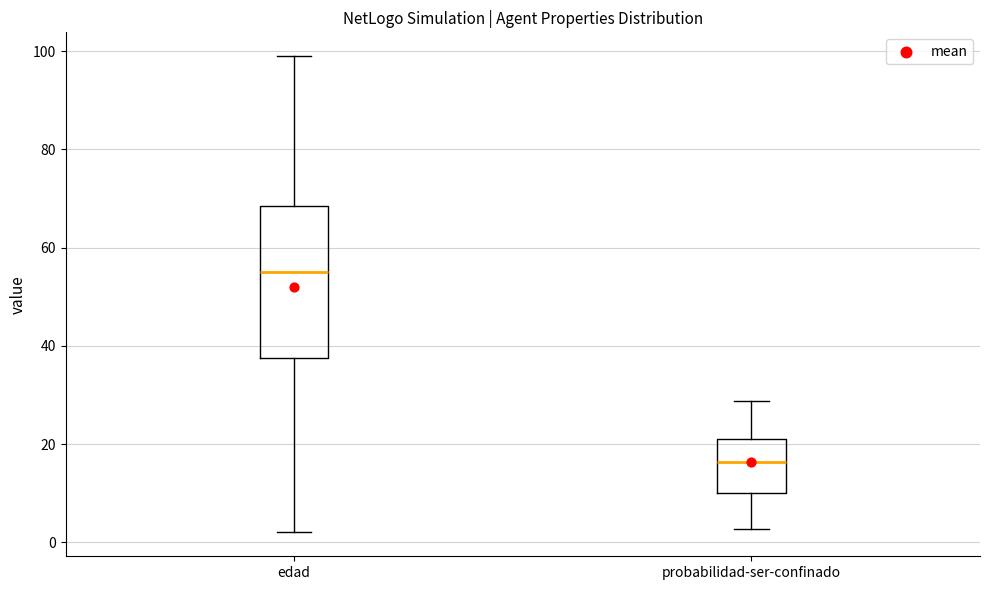

Which box has the highest median line?

edad